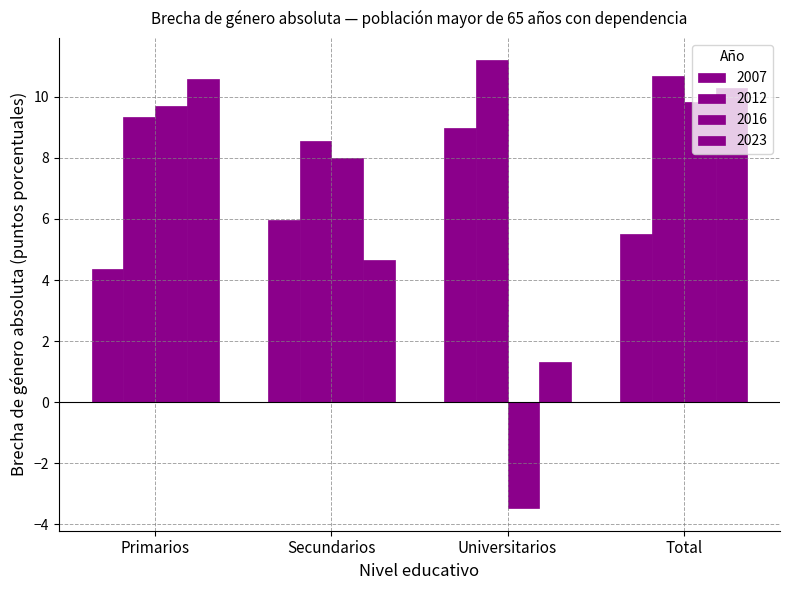

Are the bars horizontal?

No